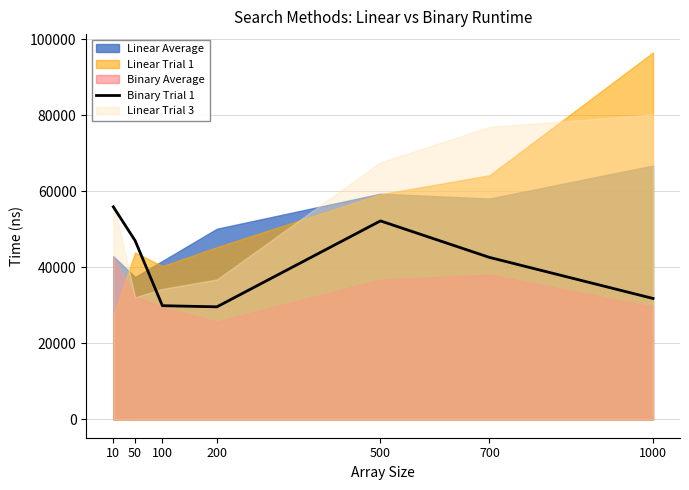

What is the difference between the second highest and minimum values?

22600